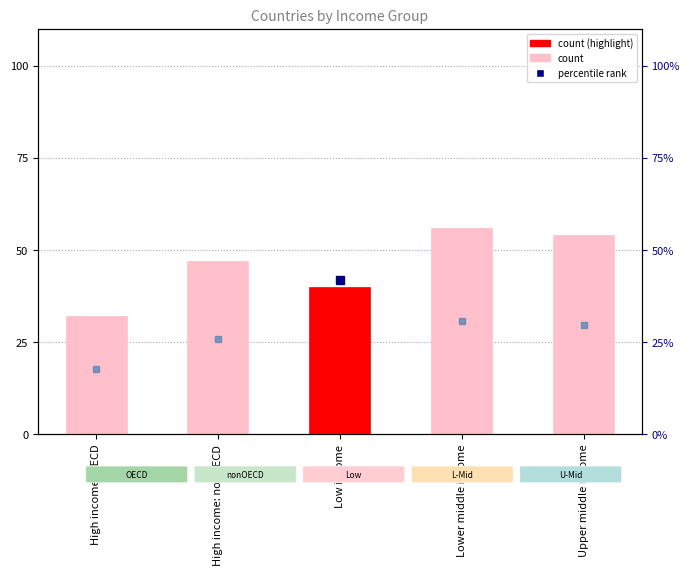

Approximately how many times larger is the value at Low income compared to Lower middle income?

0.7